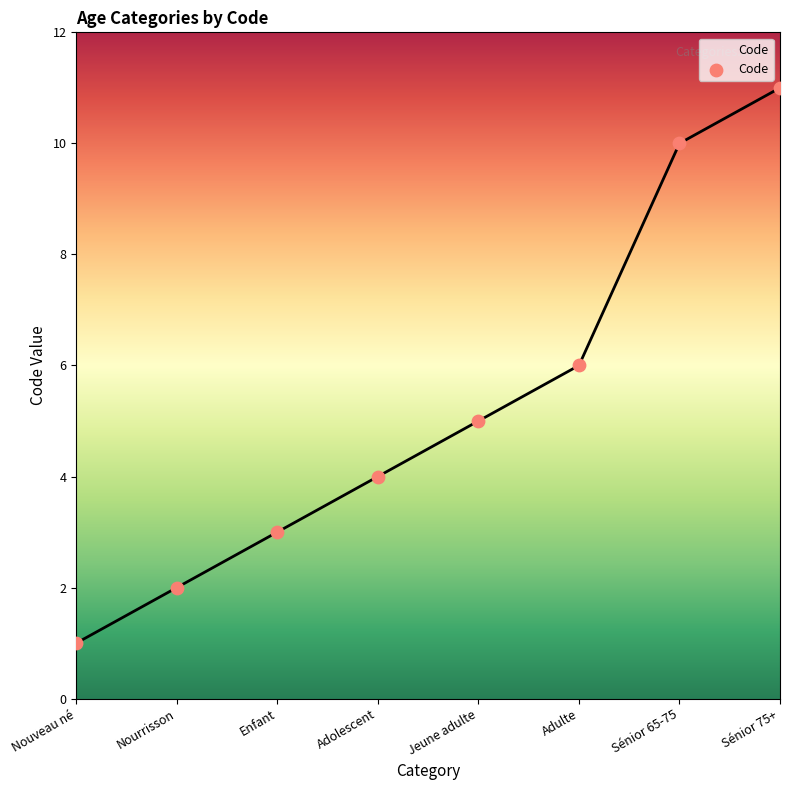

What is the change in value from Adolescent to Adulte?

+2